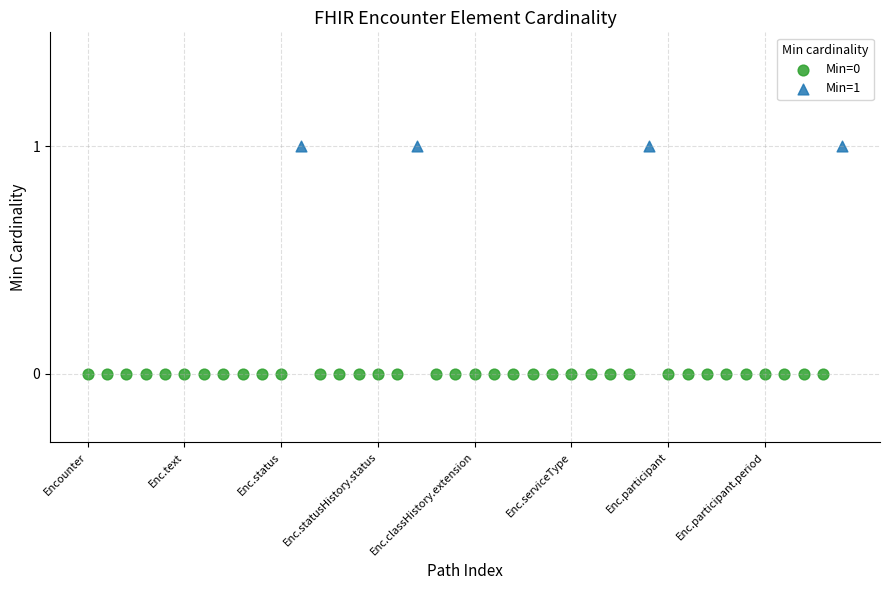

Which series reaches the maximum Y coordinate?

Min=1